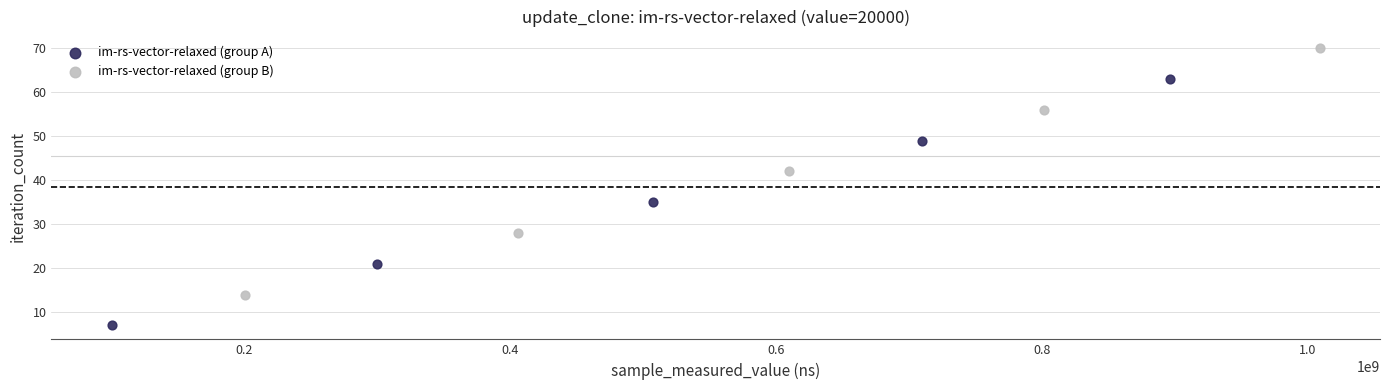

Which series reaches the maximum Y coordinate?

im-rs-vector-relaxed (group B)